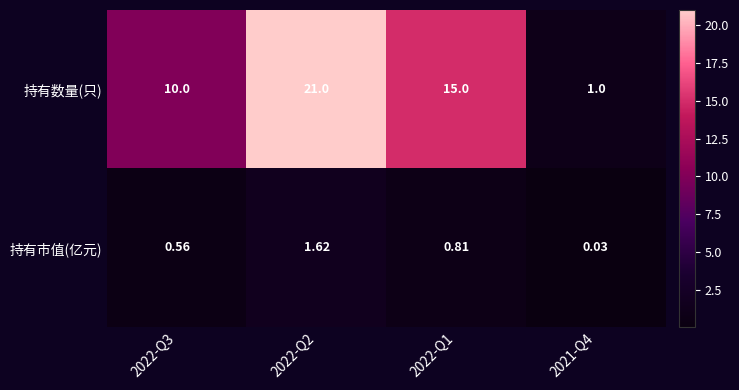

Which series has the largest range (max minus min)?

持有数量(只)